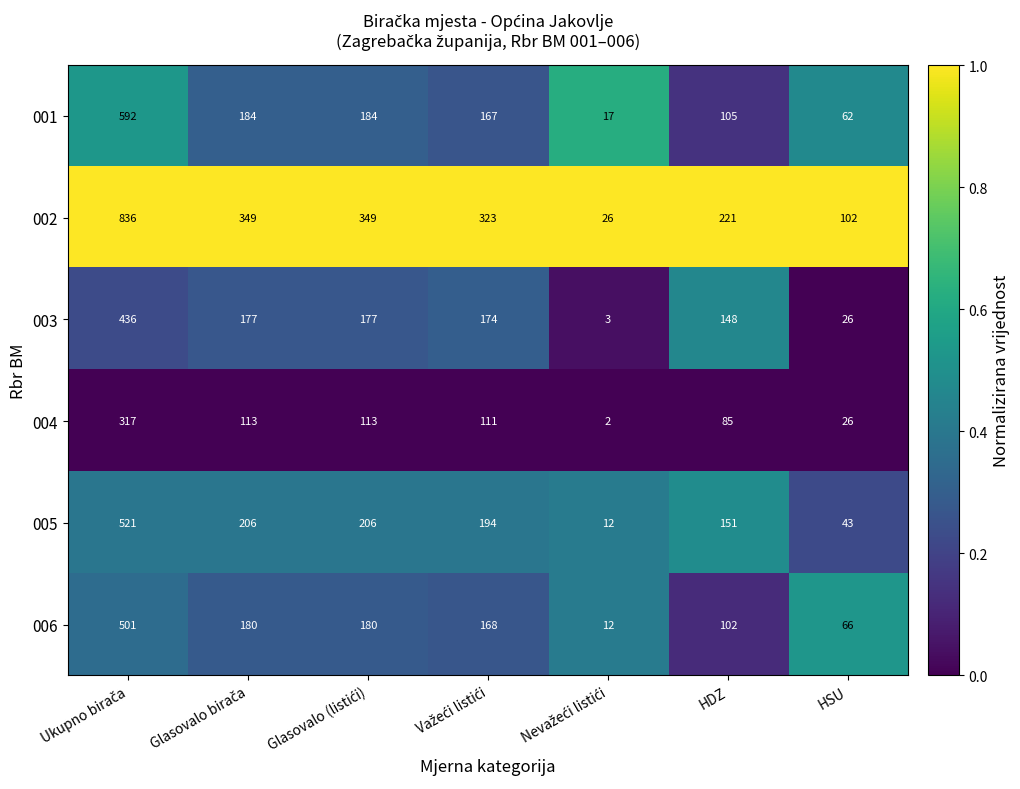

What value does the 003 series have at HDZ, to the nearest 5?

150